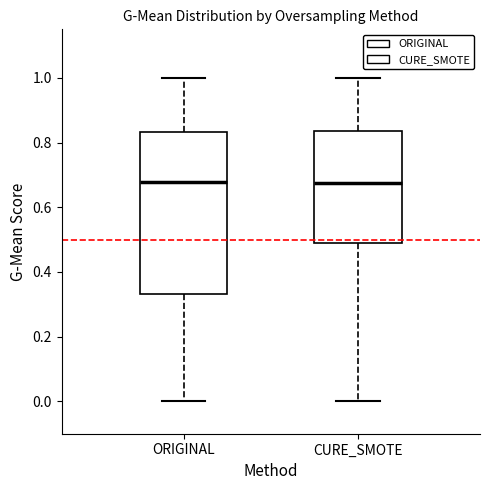

Reading left to right, transcribe this box plot: for each box, give where its median line is, the range the box spans, and where its two whiskers end, as read against the y-axis. The values are not printed on the chart, so give them approximately, as read against the axis.

ORIGINAL: median 0.68, box 0.34 to 0.84, whiskers 0.00 to 1.00
CURE_SMOTE: median 0.68, box 0.48 to 0.84, whiskers 0.00 to 1.00